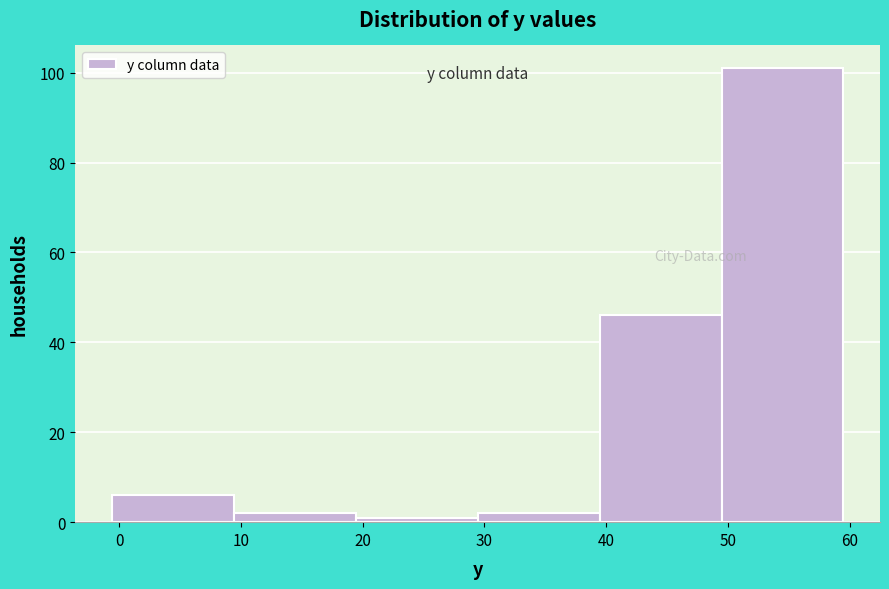

Reading left to right, list every bar in this chart as the range it spans on the x-axis followed by its height. Neither the bar edges nor the heights are printed on the chart, so give them approximately, as read against the axes.

-1 to 9: 6
9 to 19: 2
19 to 29: under 2
29 to 39: 2
39 to 49: 46
49 to 60: 102